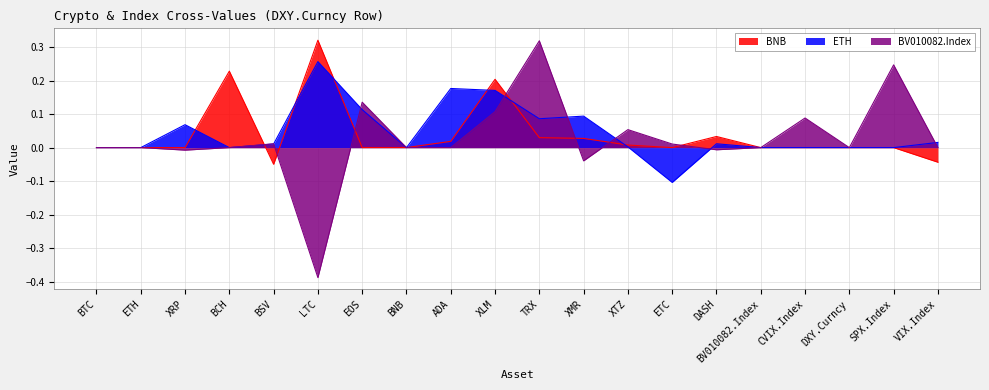

What is the minimum value for ETH?

-0.1